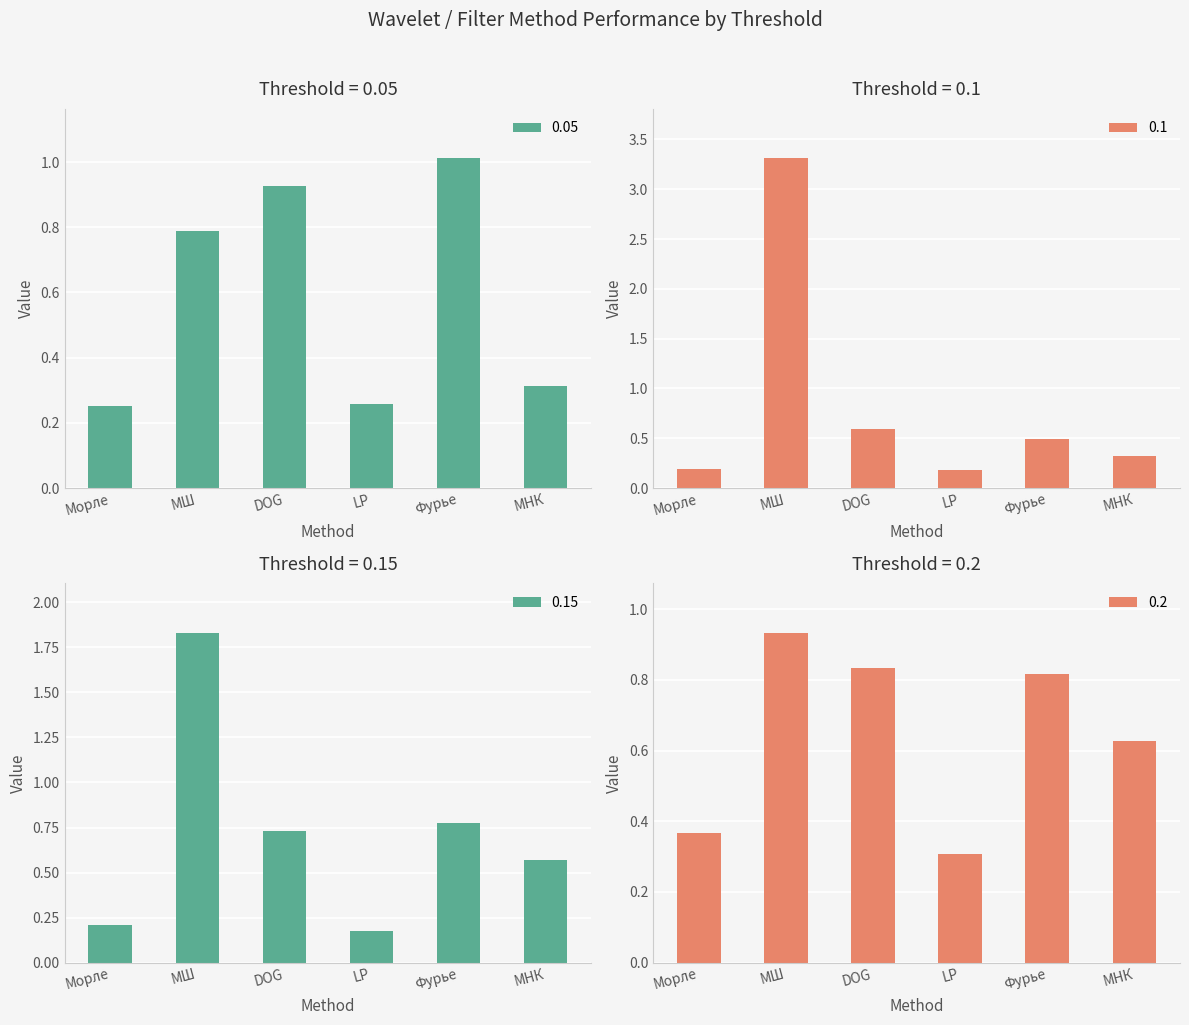

Which has a higher value, Фурье or МНК?

Фурье